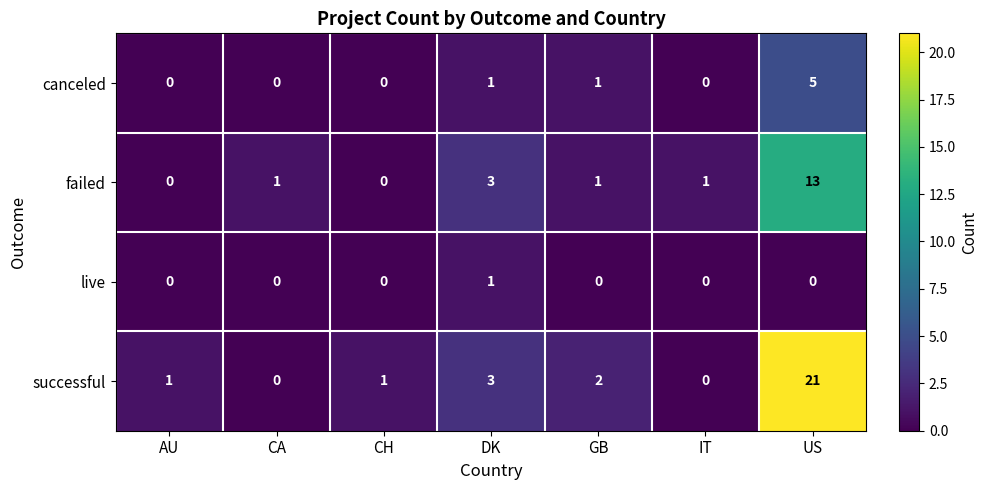

Which series has the largest range (max minus min)?

successful